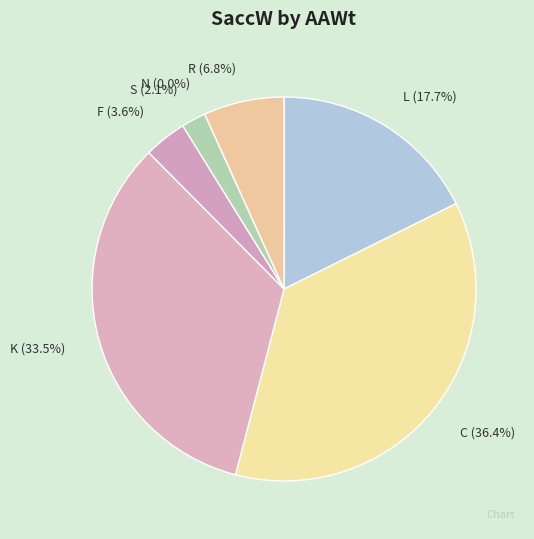

Is it true that K is 33% of the pie?

True